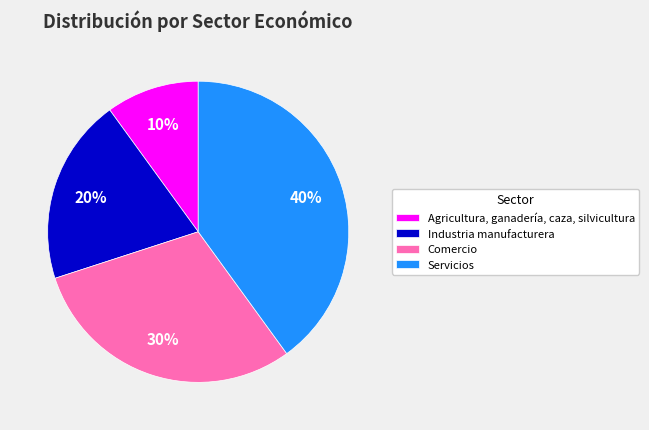

To the nearest percent, what is the combined percentage of Servicios and Agricultura, ganadería, caza, silvicultura?

50%